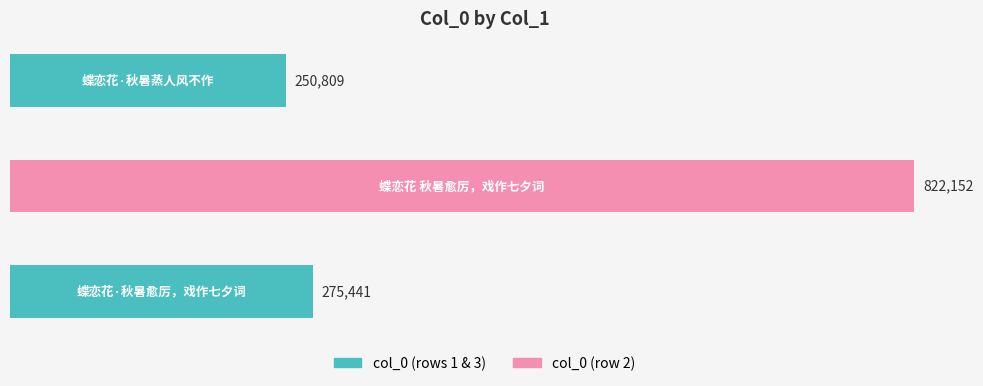

What is the sum of all values?

1348402